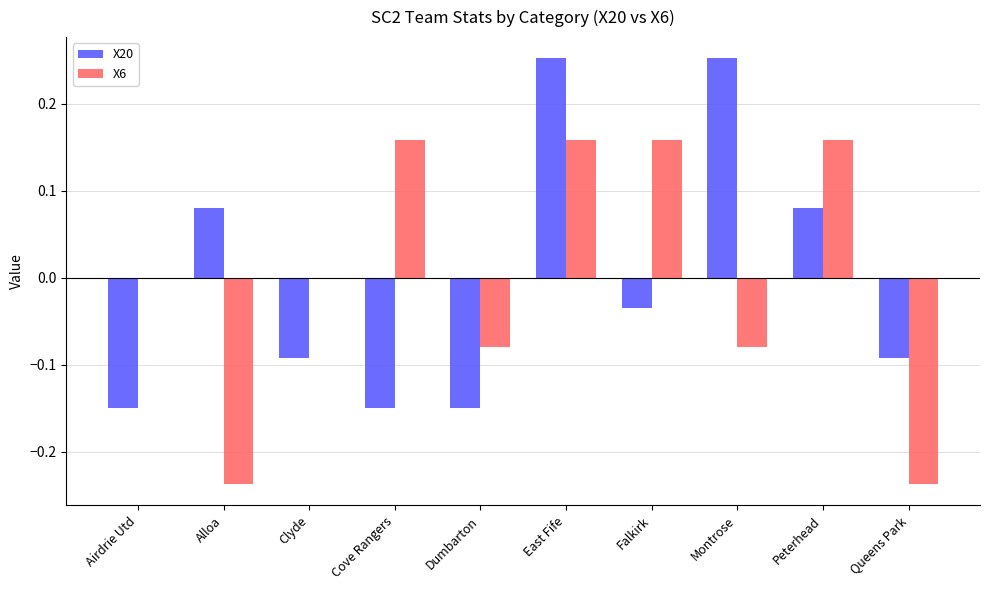

Is the value of X6 at Queens Park greater than the value of X20 at Clyde?

No